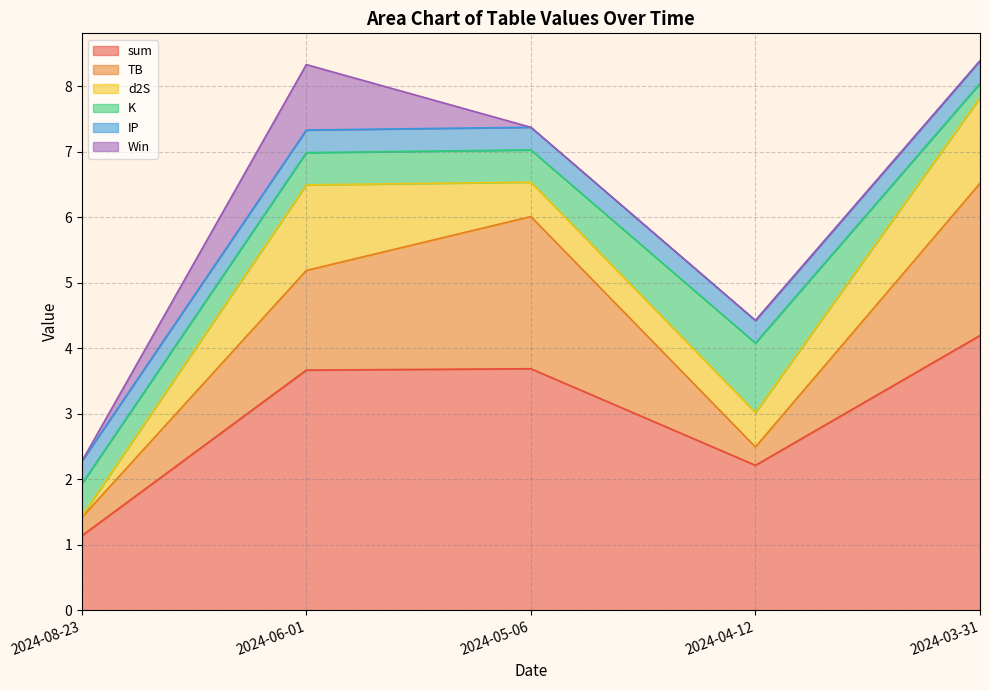

What is the value of the IP point at the 4th from the left?

0.3